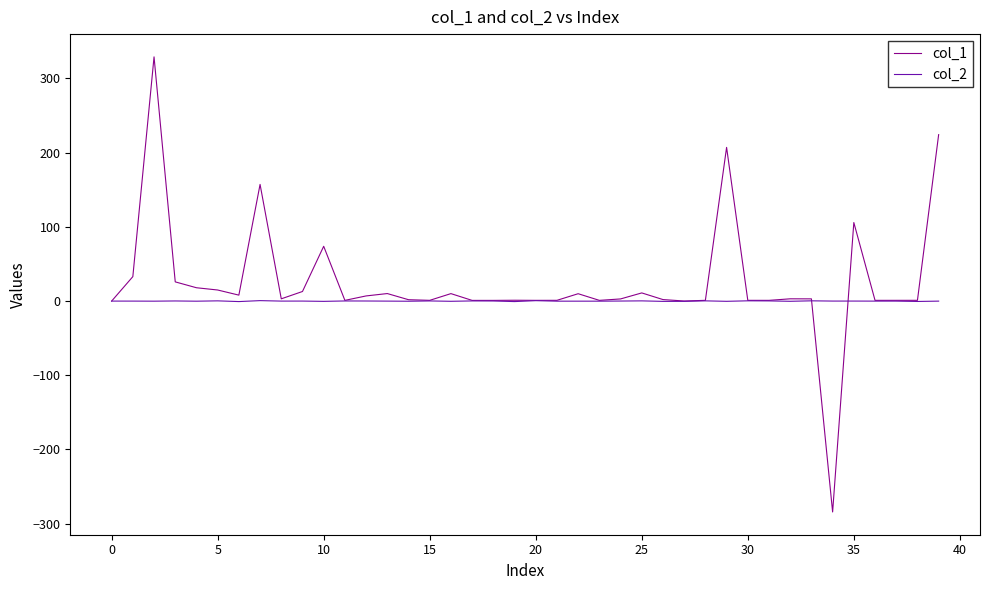

Which series has the widest spread of values?

col_1